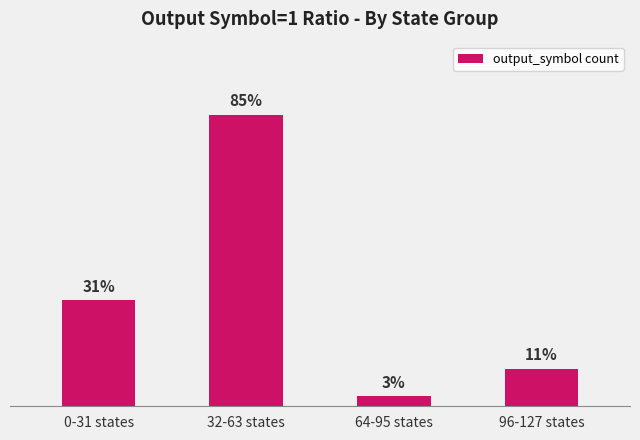

At which category does the chart reach its minimum across all series?

64-95 states